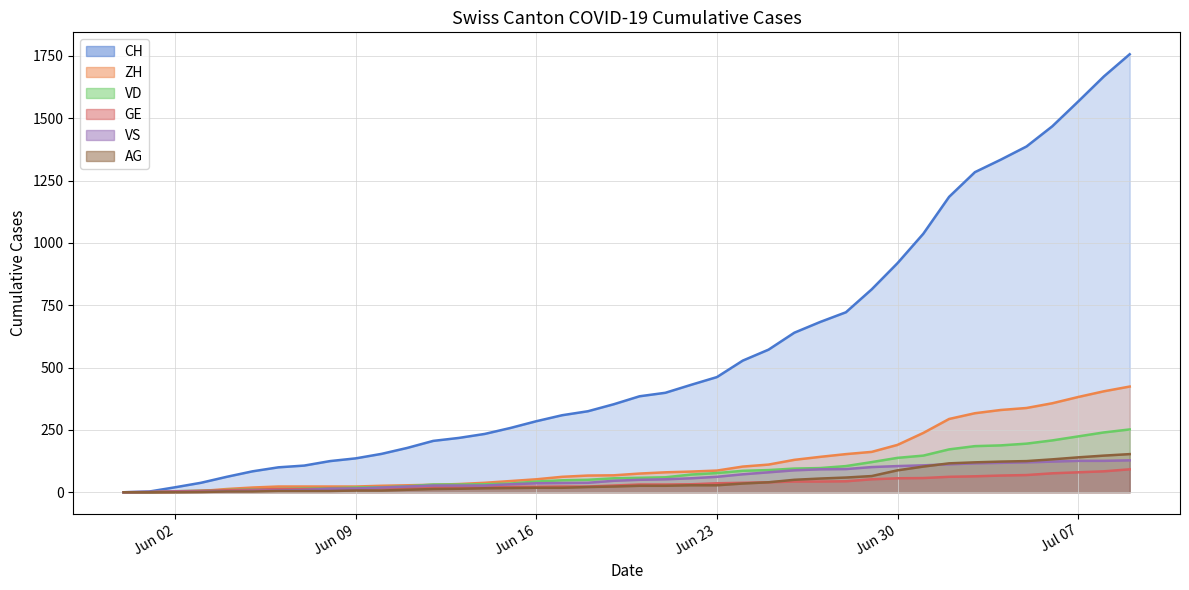

How many data points in VD are above 58?

19